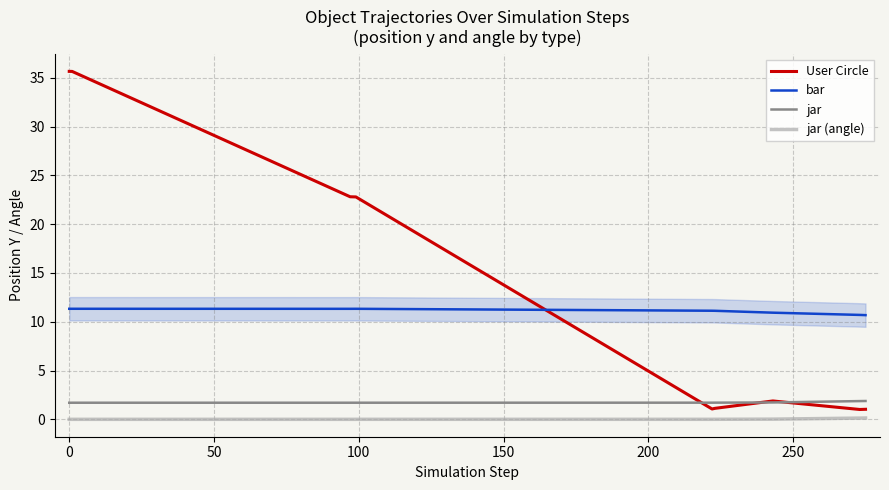

True or false: jar and bar intersect in this chart.

False